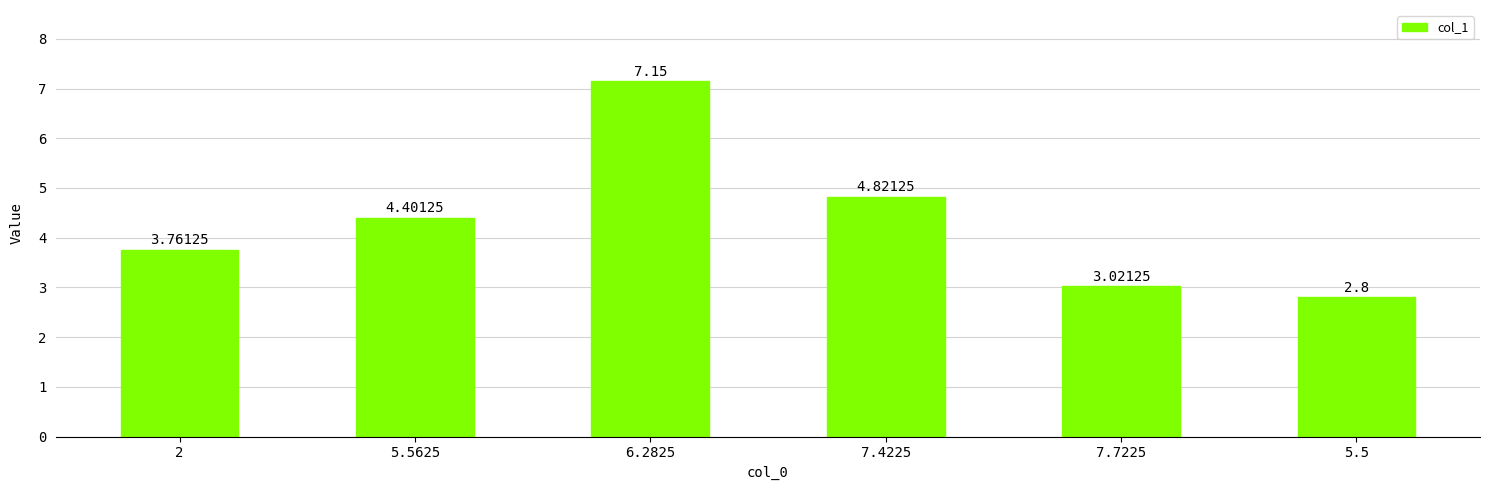

How many bars are there in total?

6